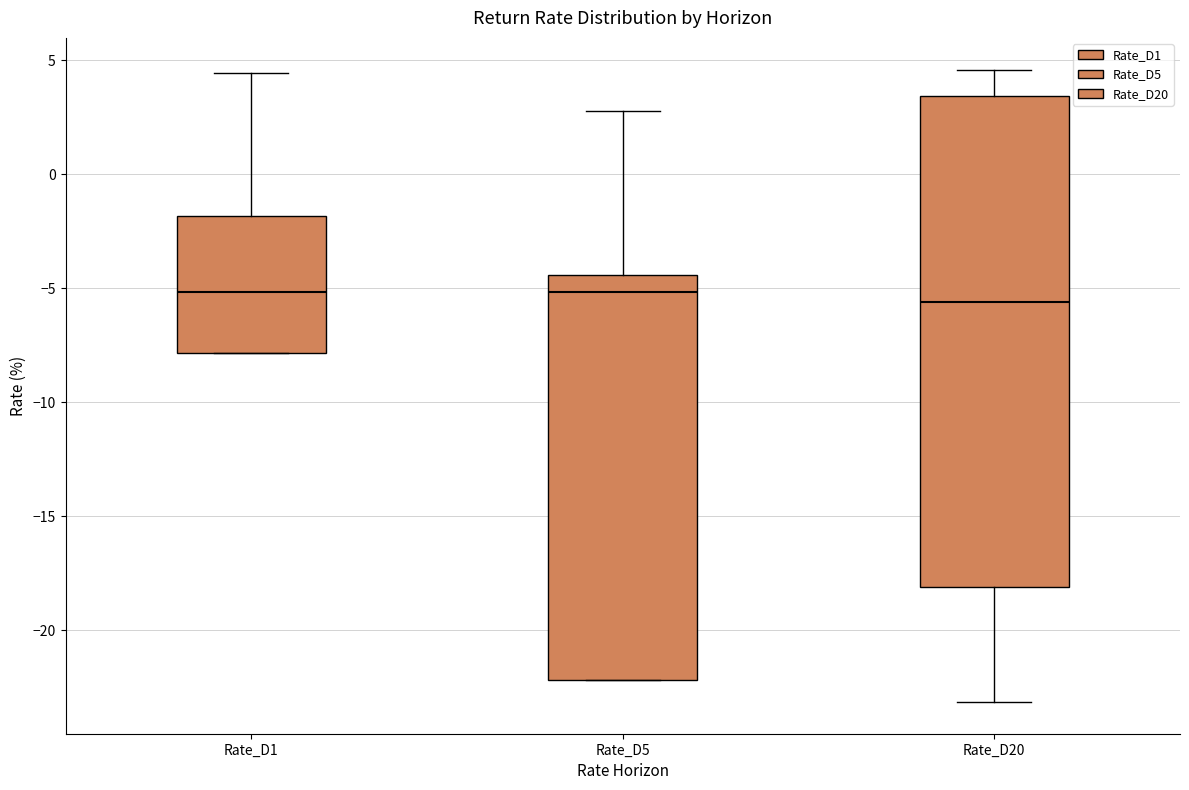

Which box is the tallest, from its lower edge to its upper edge?

Rate_D20